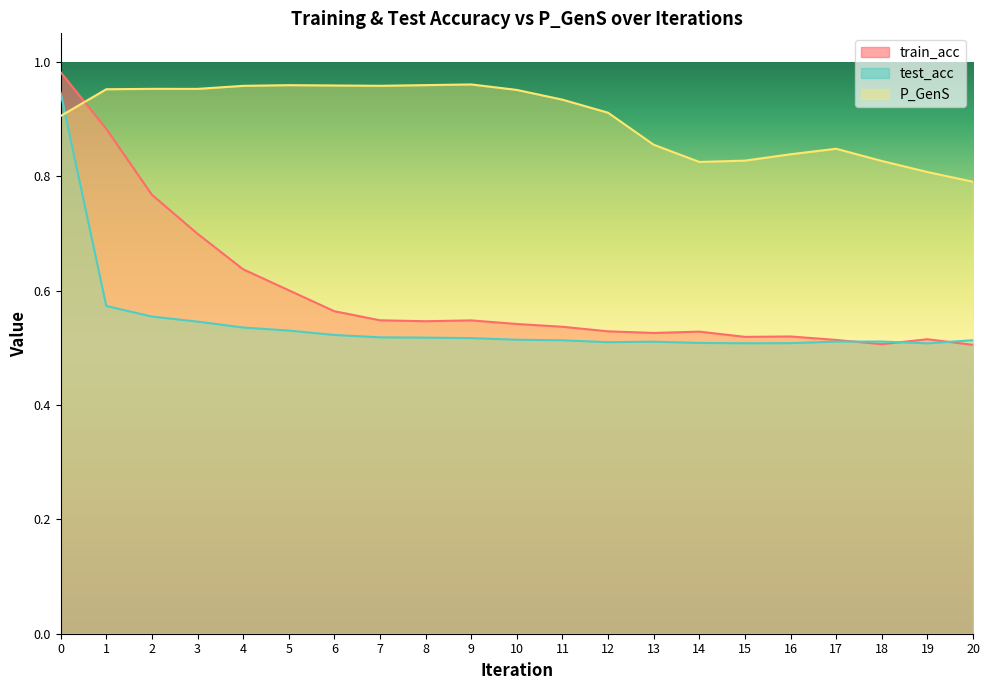

At which category does test_acc reach its first local peak?

13